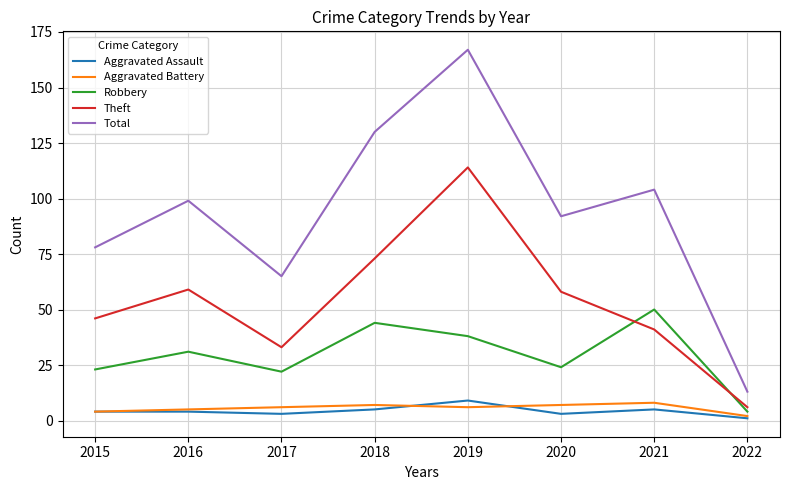

Which series has the widest spread of values?

Total